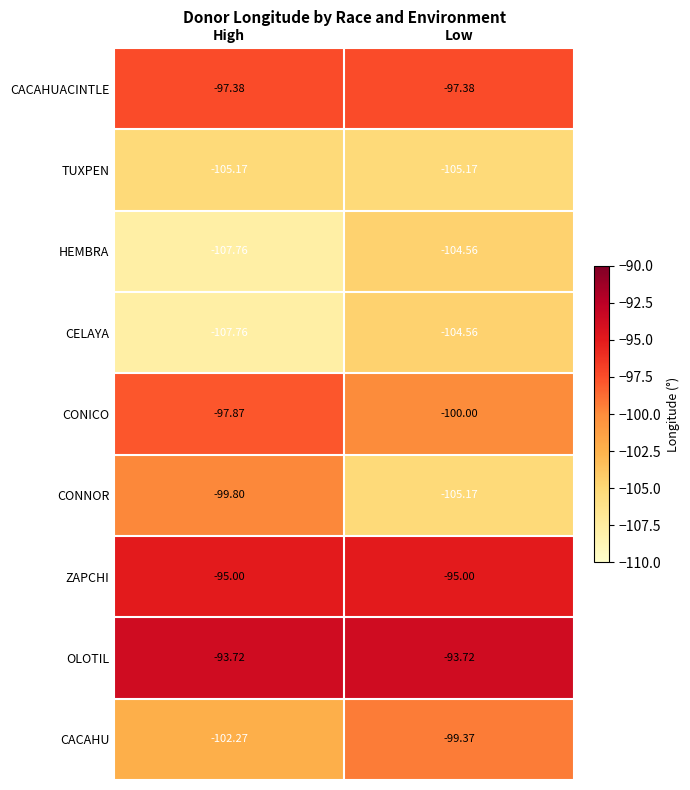

Between High and Low, which series saw the biggest shift?

CONNOR